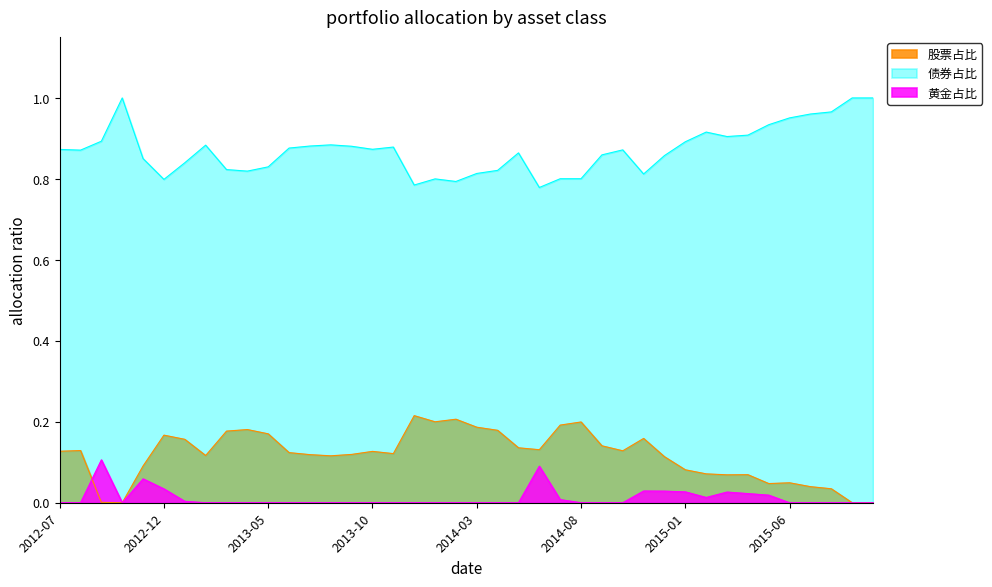

The 股票占比 series shows 0.0 at 2015-06. True or false?

False